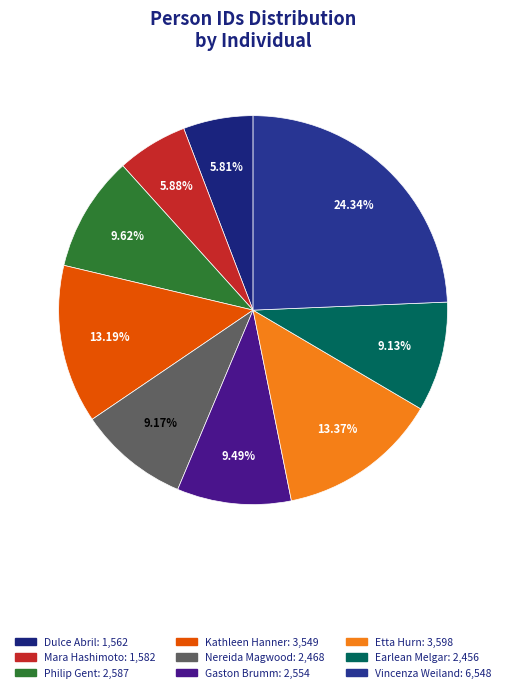

How much of the chart is everything except Gaston Brumm?

90.5%